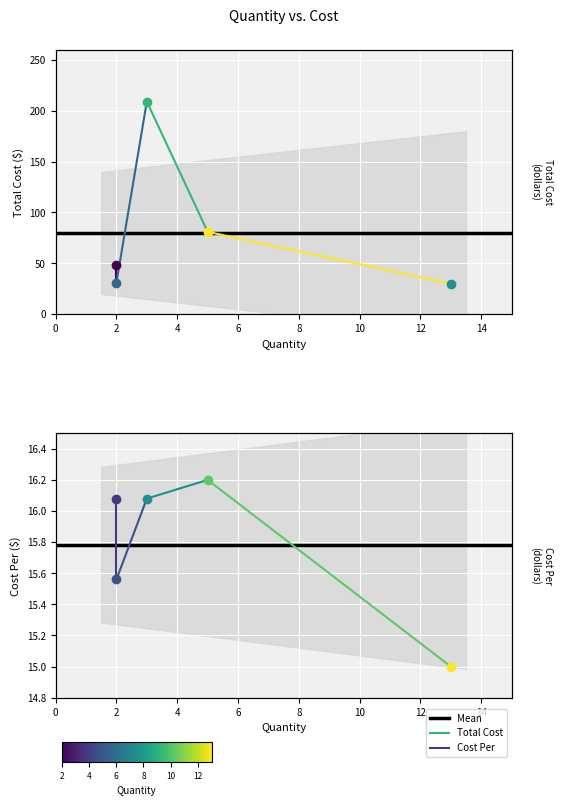

What is the lowest value of the Total Cost series?

31.1